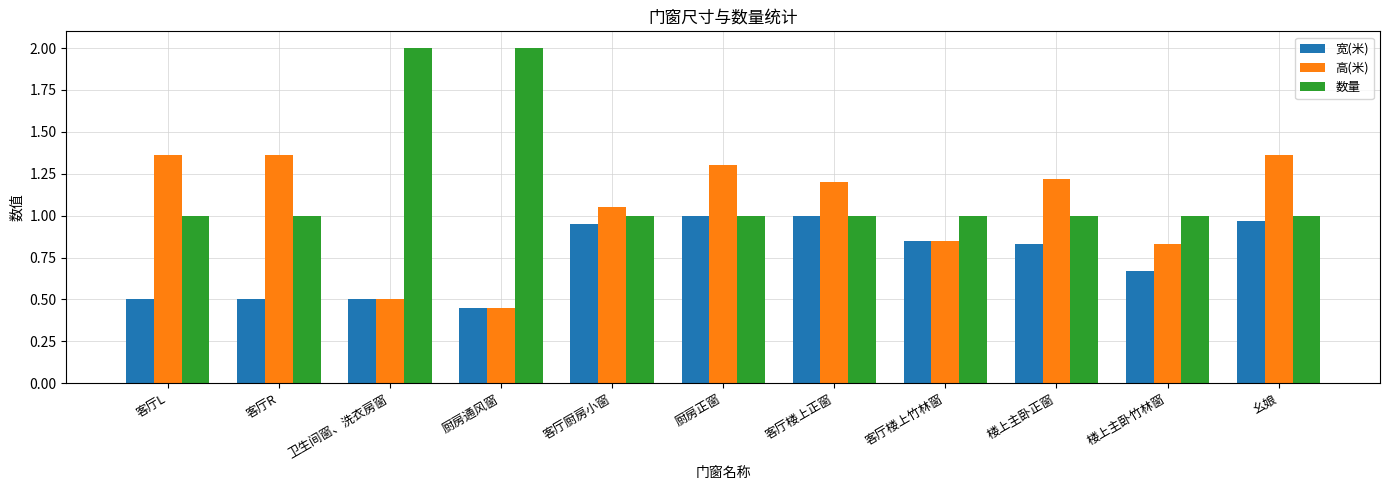

What is the sum of all 数量 values?

13.0